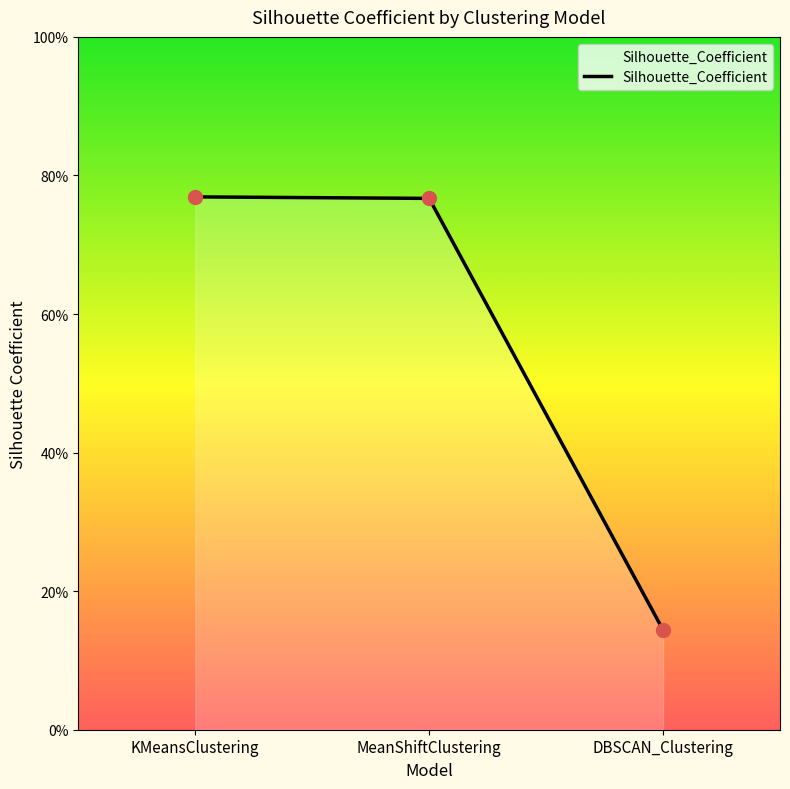

What is the change in value from KMeansClustering to DBSCAN_Clustering?

-0.6